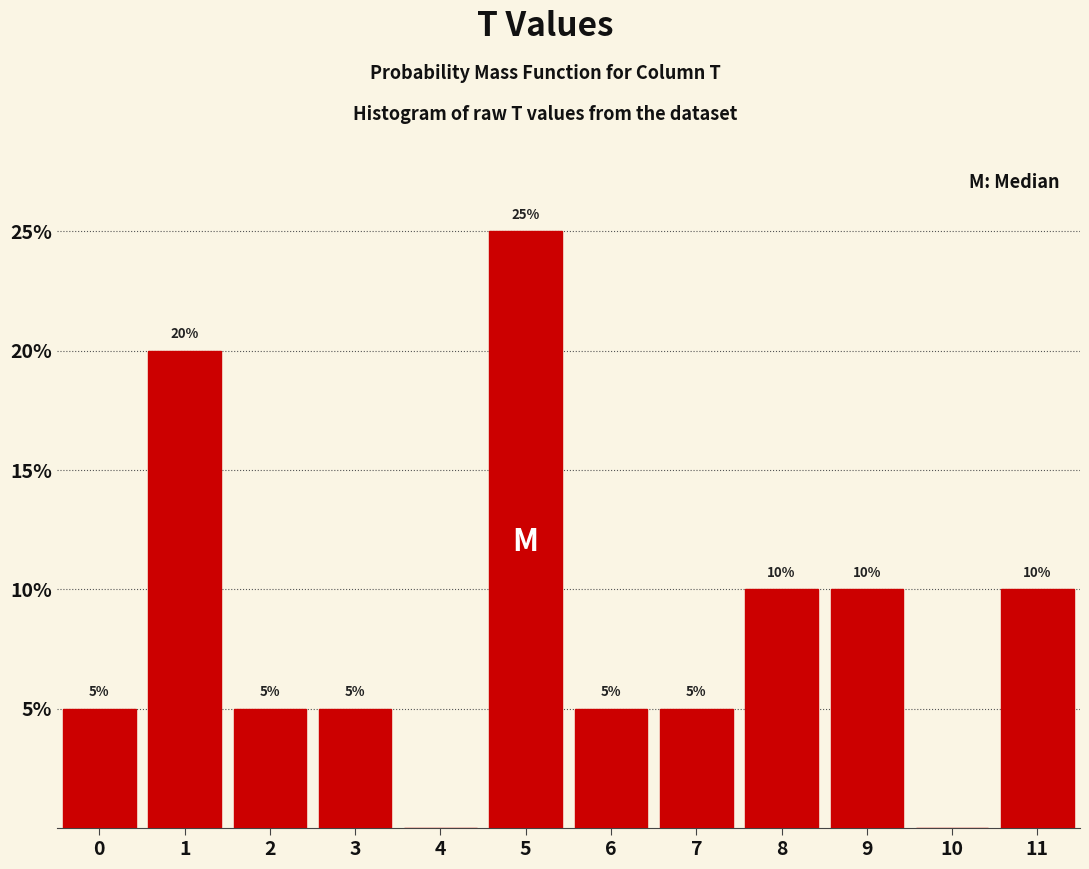

Which range on the x-axis has the tallest bar?

4.5 to 5.5